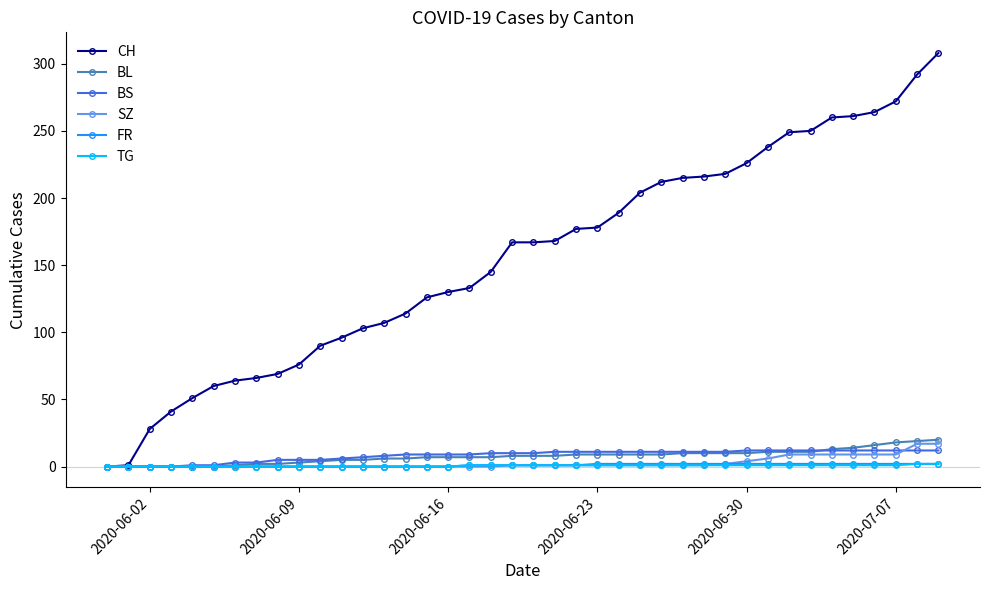

Which series has the largest total across all categories?

CH